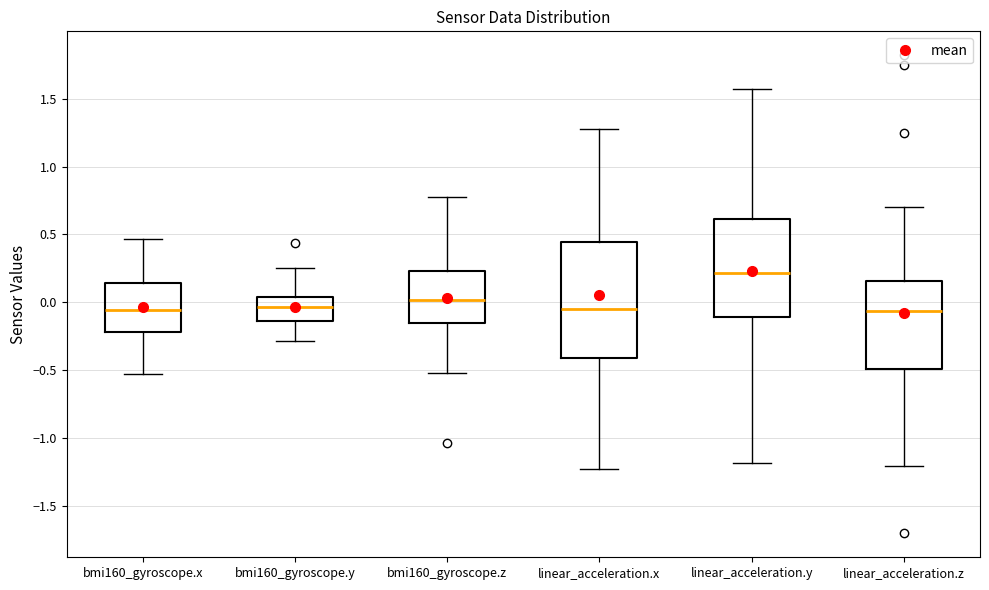

Reading left to right, transcribe this box plot: for each box, give where its median line is, the range the box spans, and where its two whiskers end, as read against the y-axis. The values are not printed on the chart, so give them approximately, as read against the axis.

bmi160_gyroscope.x: median -0.05, box -0.20 to 0.15, whiskers -0.55 to 0.45
bmi160_gyroscope.y: median -0.05, box -0.15 to 0.05, whiskers -0.30 to 0.25
bmi160_gyroscope.z: median 0.00, box -0.15 to 0.25, whiskers -0.50 to 0.80
linear_acceleration.x: median -0.05, box -0.40 to 0.45, whiskers -1.25 to 1.30
linear_acceleration.y: median 0.20, box -0.10 to 0.60, whiskers -1.20 to 1.55
linear_acceleration.z: median -0.05, box -0.50 to 0.15, whiskers -1.20 to 0.70